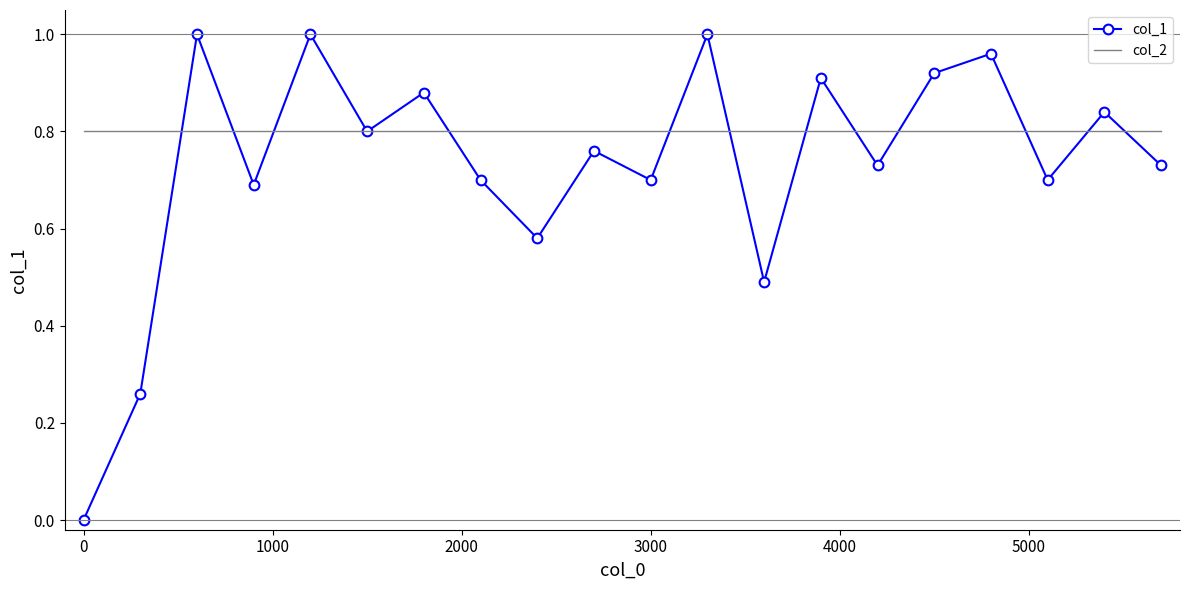

Which series has the largest range (max minus min)?

col_1